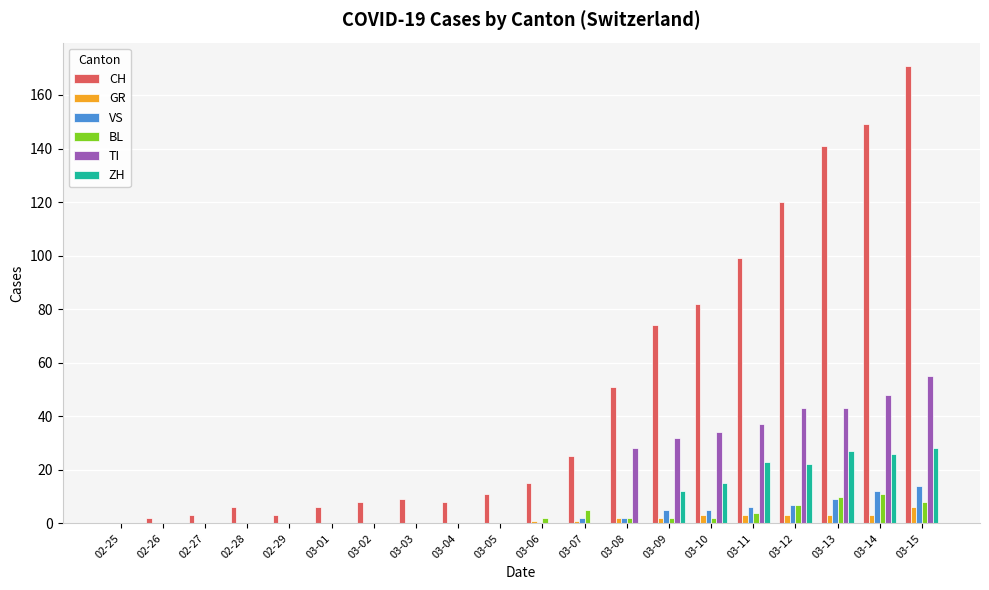

Is it true that GR equals 3 at 03-12?

True